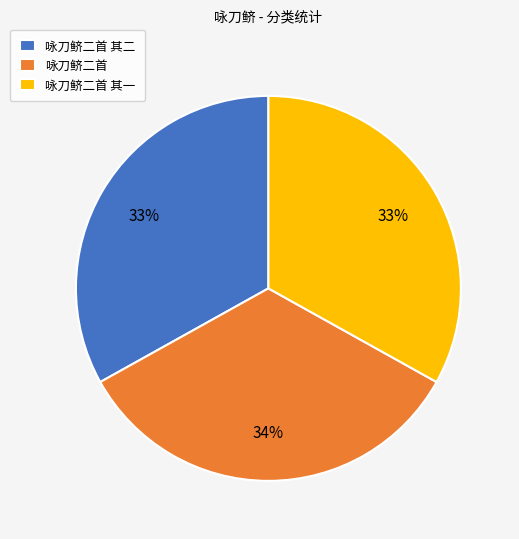

What is the ratio of the value at 咏刀鲚二首 其二 to the value at 咏刀鲚二首 其一?

1.0